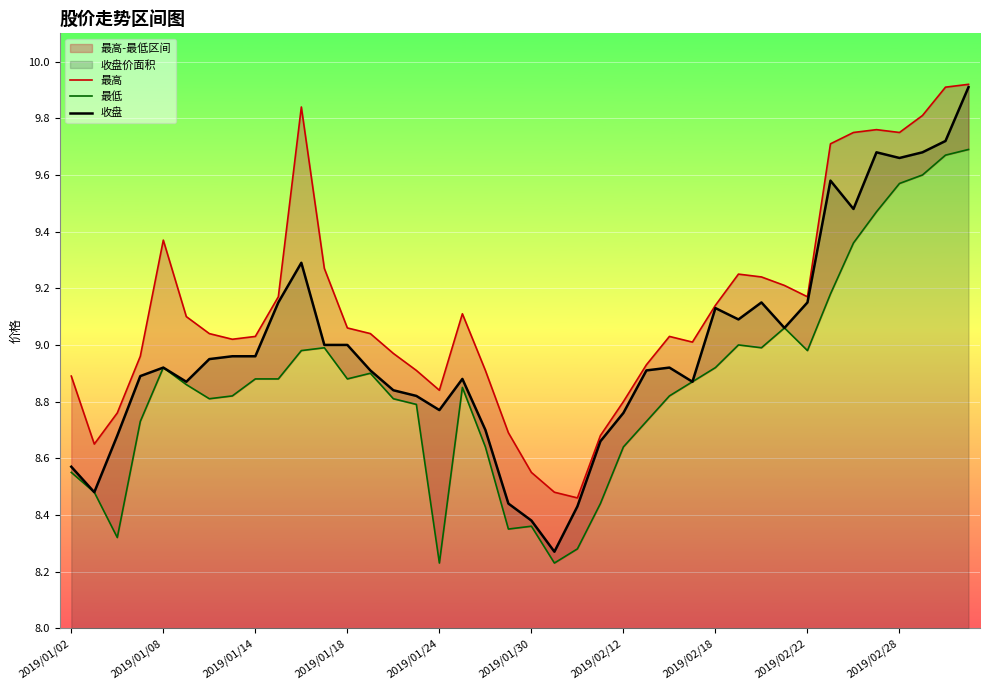

How many categories are shown in the chart?

40